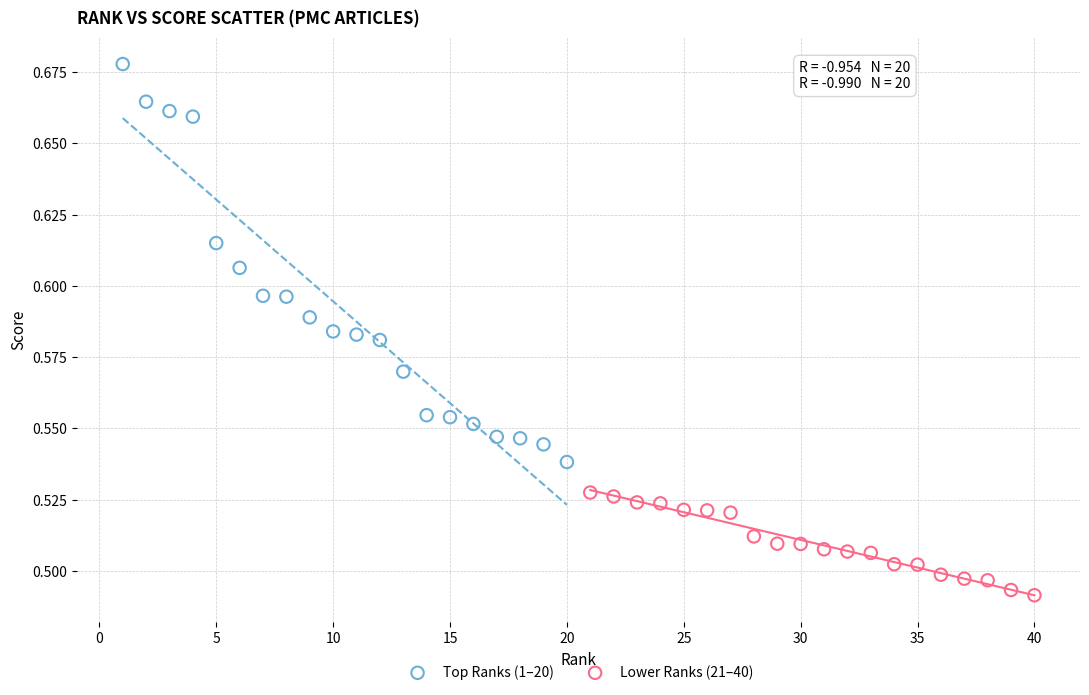

Which series reaches the maximum Y coordinate?

Top Ranks (1–20)